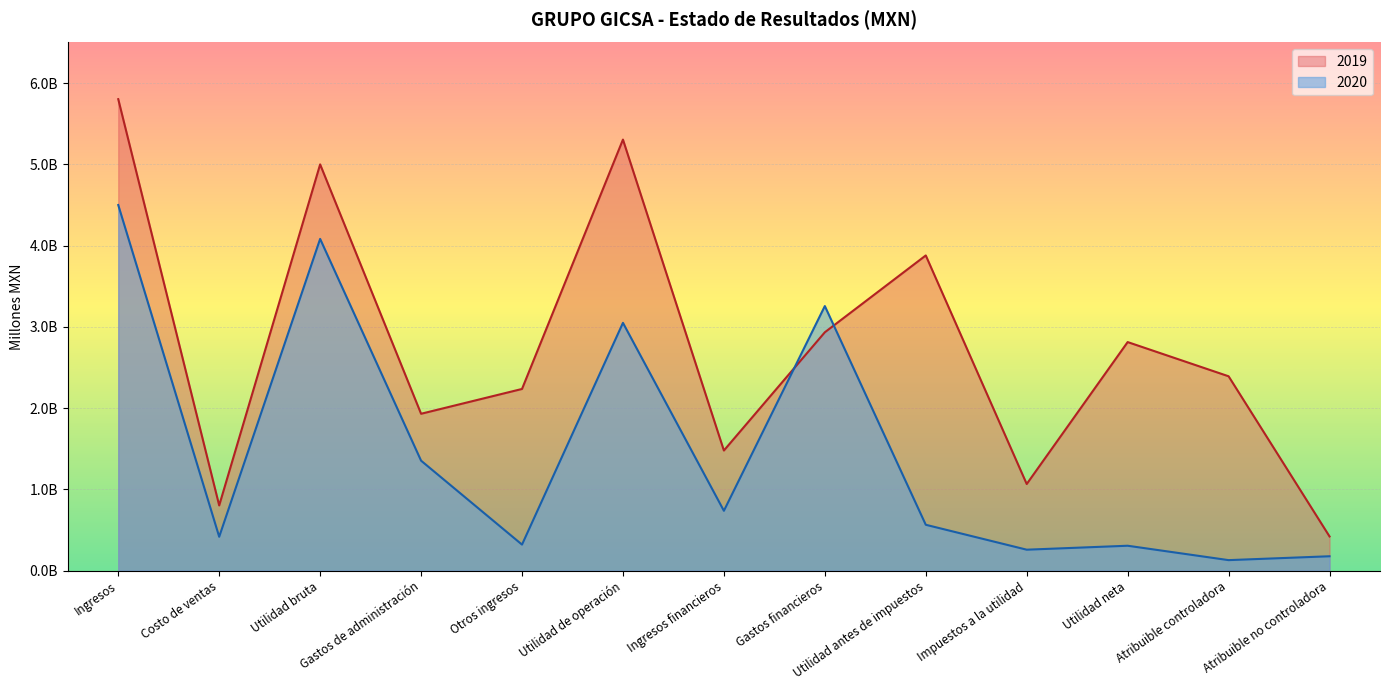

In 2019, how many points are lower than both neighbors (excluding endpoints)?

4